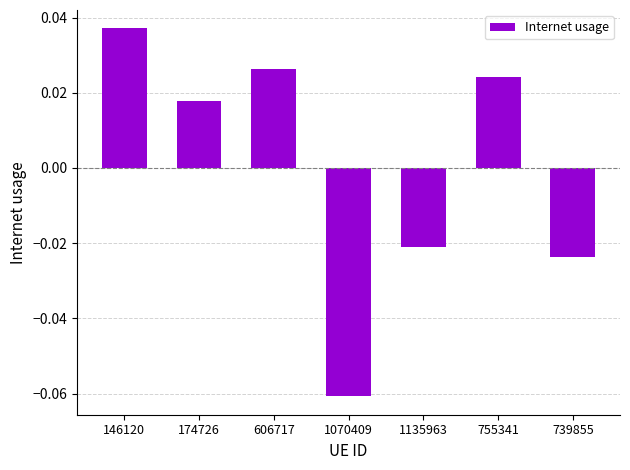

How many data points are less than 0?

3